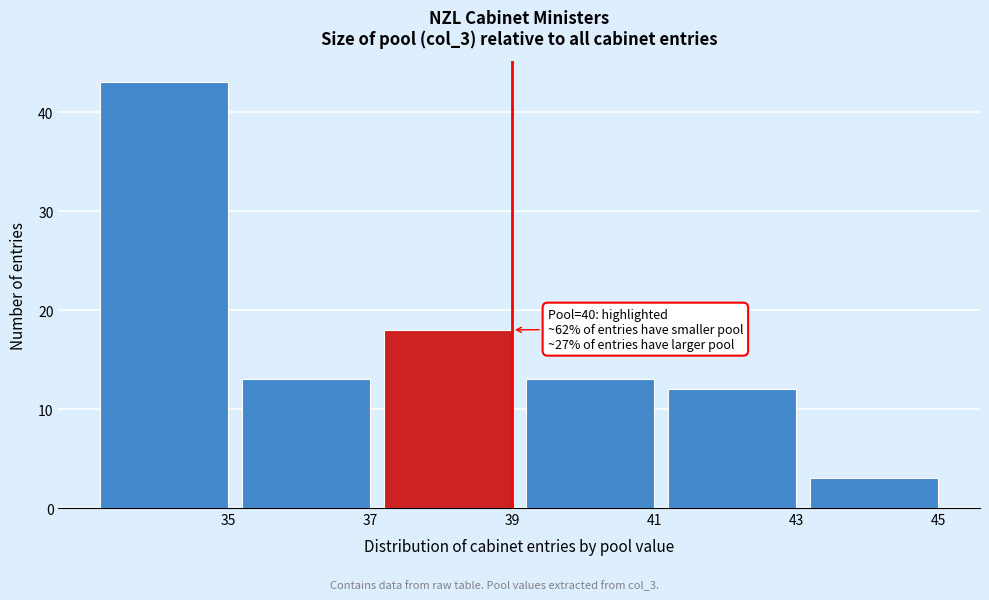

Reading right to left, transcribe all the data shown in this chart.

3	12	13	18	13	43